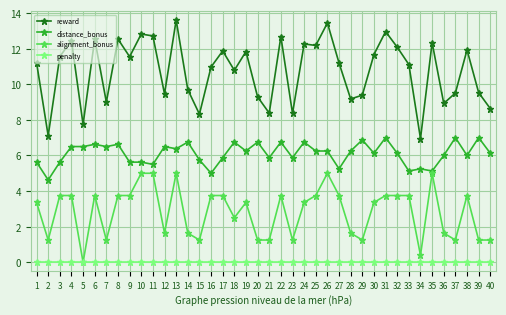

At 17, list the series in order from smallest to largest.

penalty, alignment_bonus, distance_bonus, reward